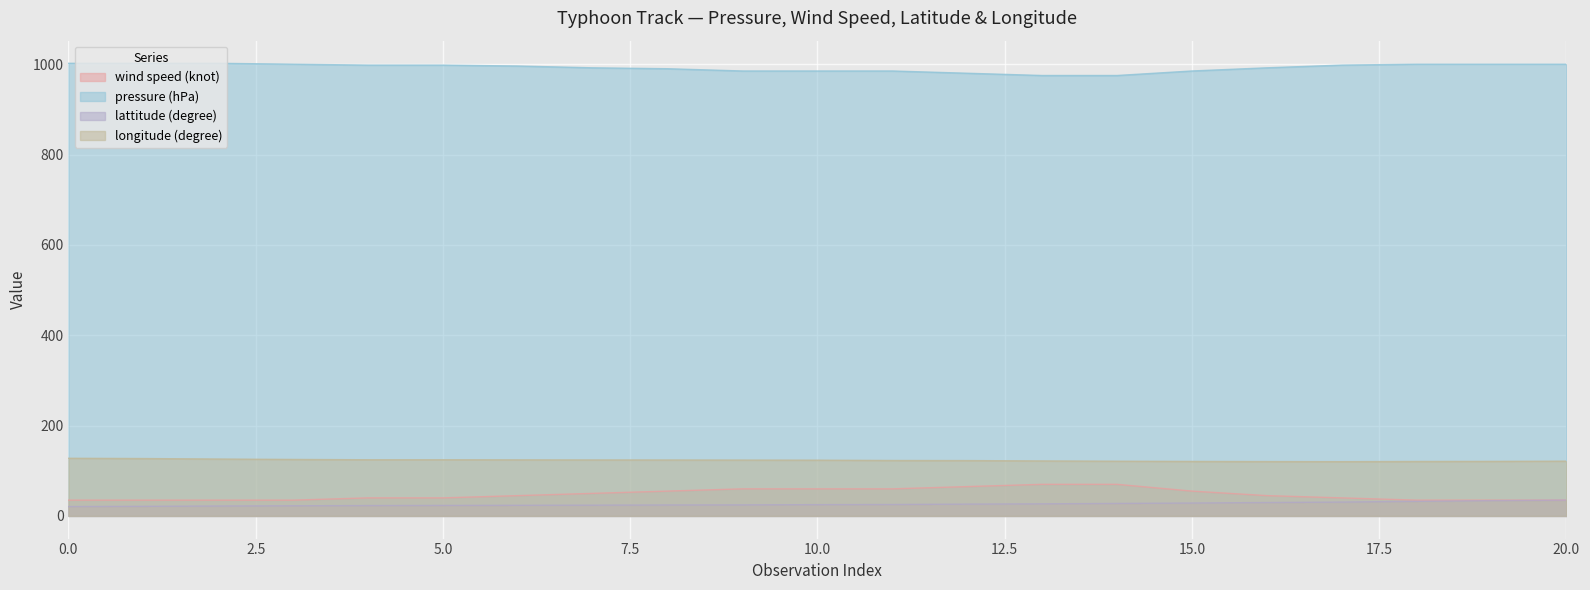

Which has a higher value, 7 or 19?

7